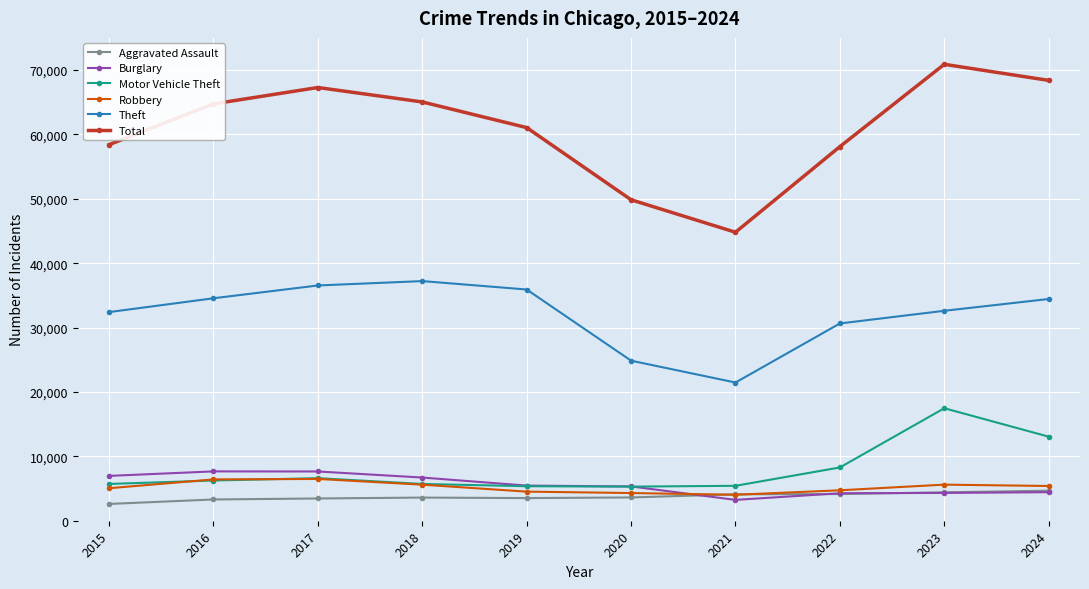

How many categories are shown in the chart?

10